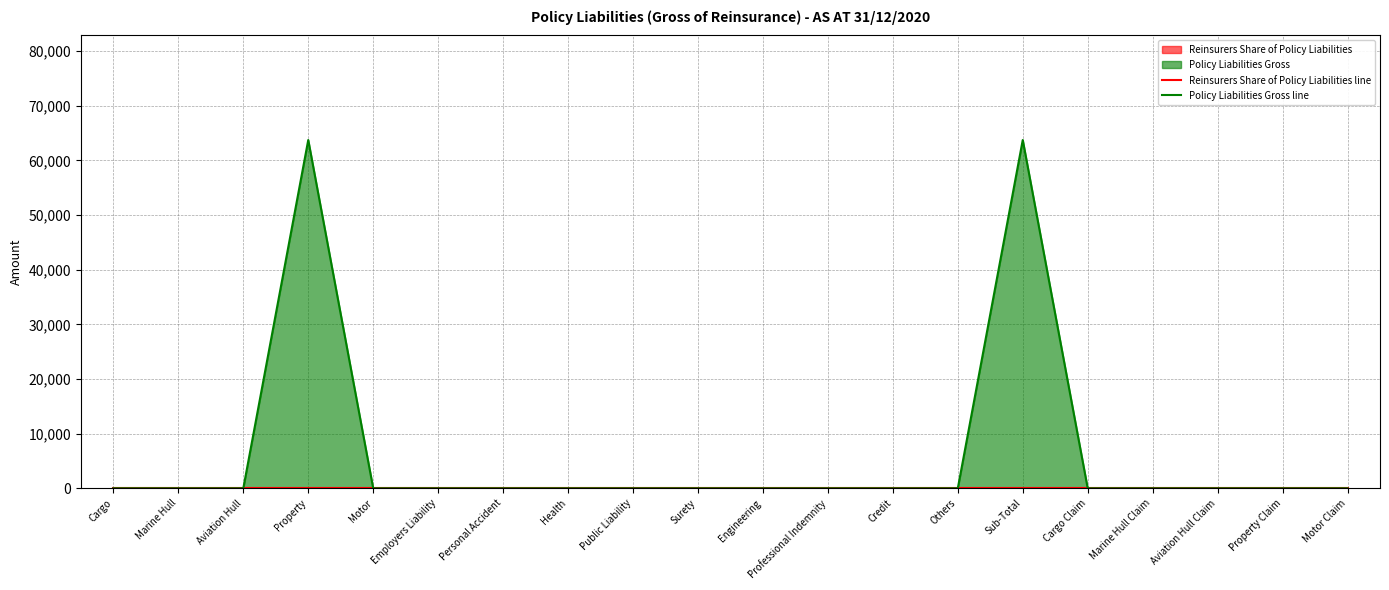

What is the difference between the second highest and second lowest values in the Policy Liabilities Gross line series?

63744